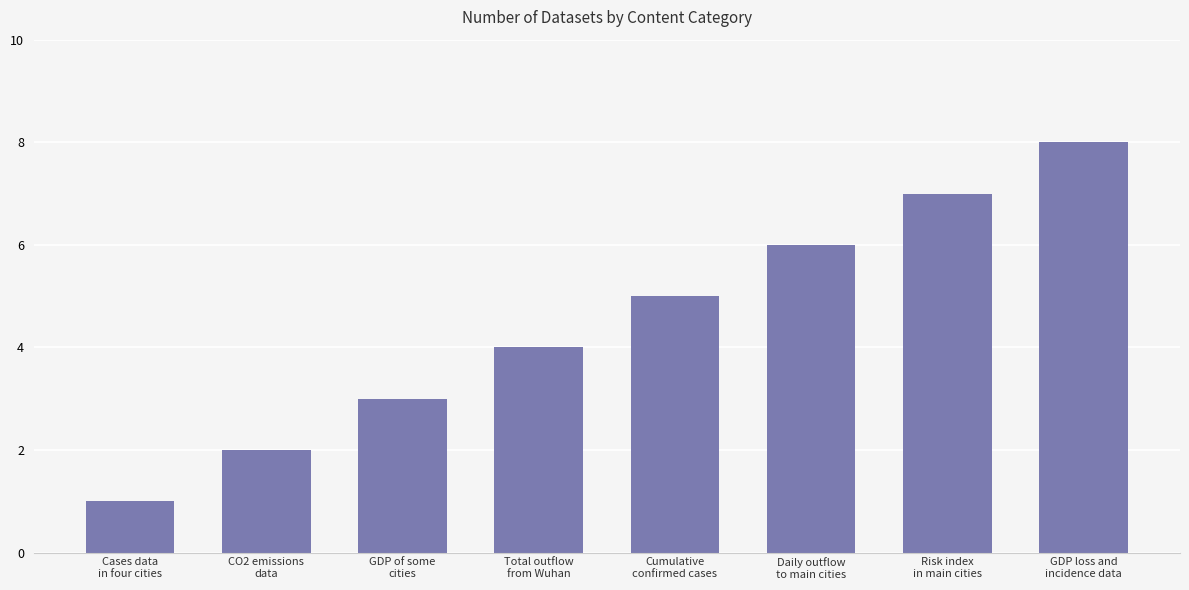

What position from the right is GDP of some
cities?

6